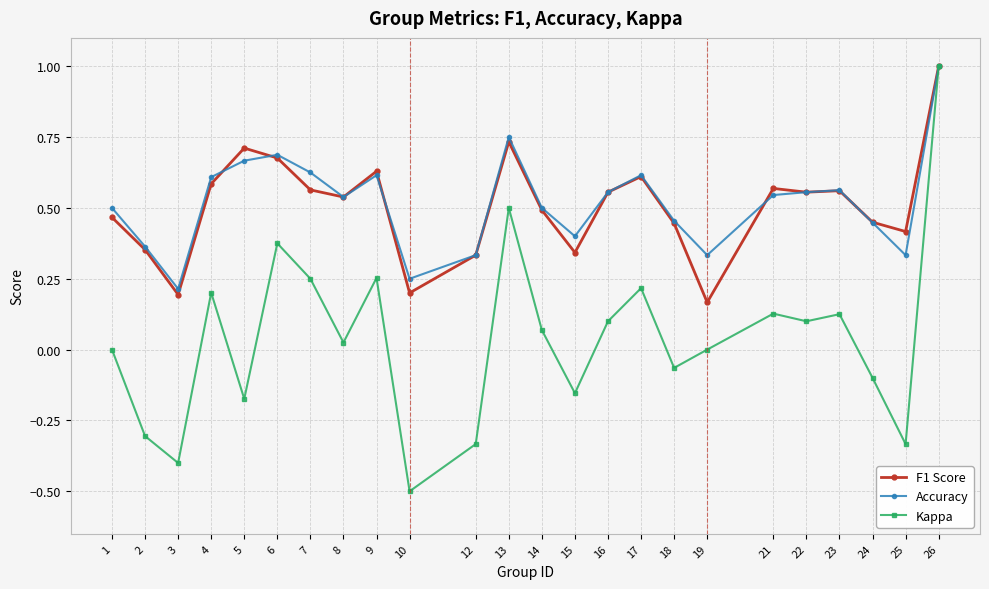

True or false: Accuracy has more than 1 interior local peaks.

True